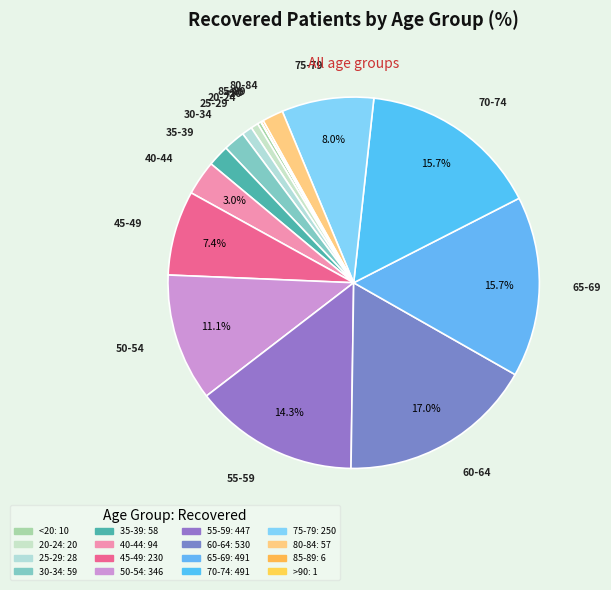

To the nearest percent, what is the difference between the largest and smallest slice percentages?

17%